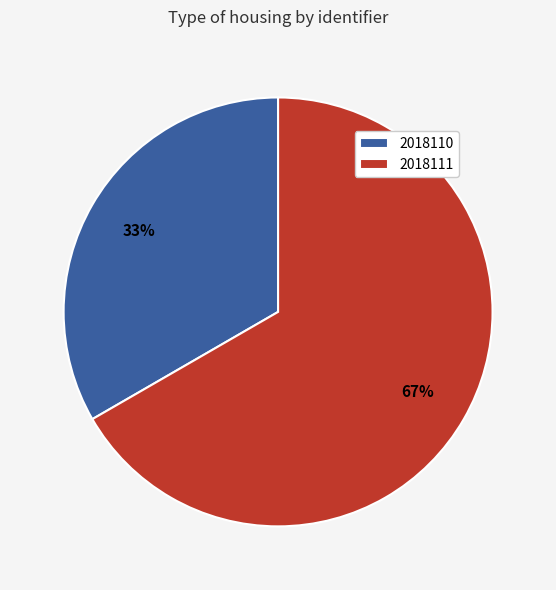

Combined, do 2018111 and 2018110 account for over 50%?

Yes